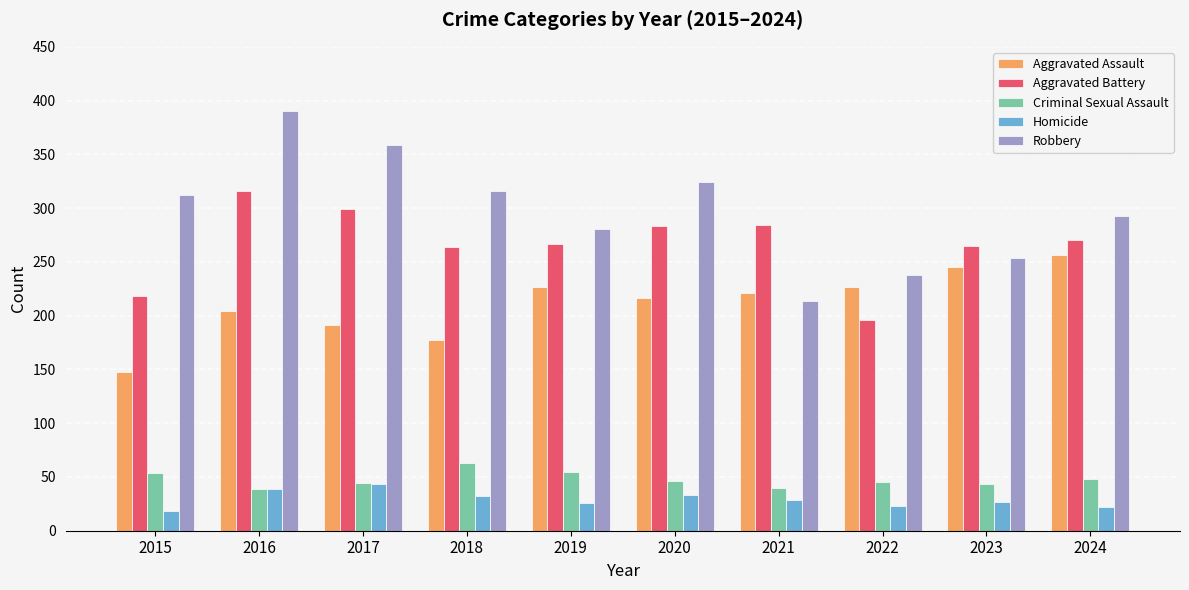

What are all the series names shown in the legend?

Aggravated Assault, Aggravated Battery, Criminal Sexual Assault, Homicide, Robbery